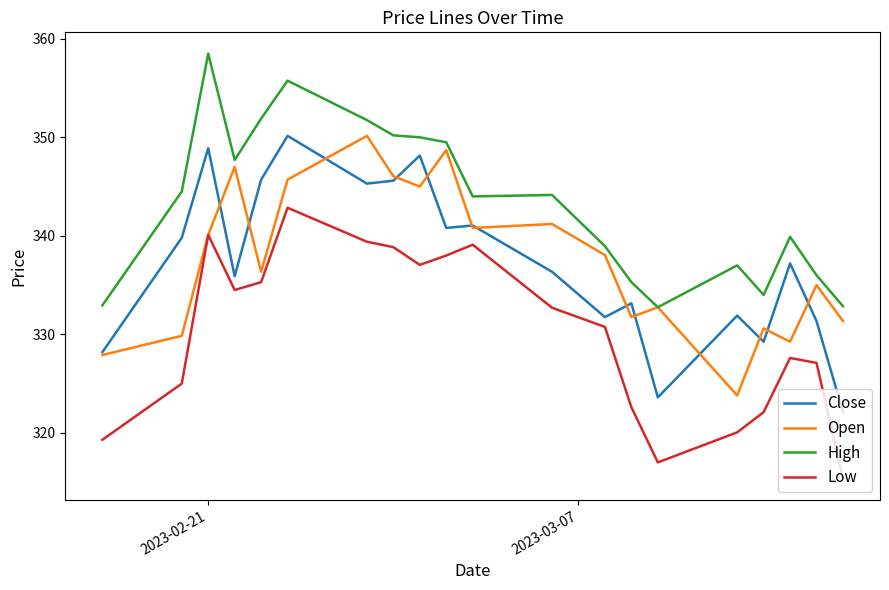

True or false: Low and High cross at least once.

False